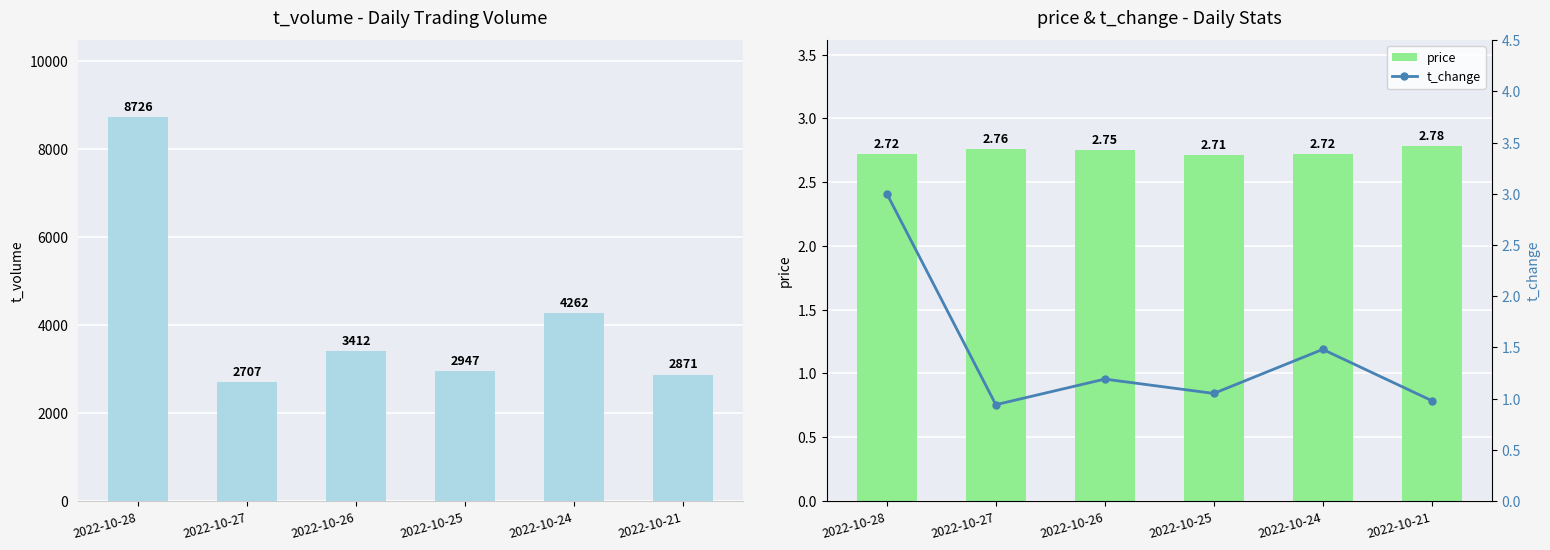

True or false: t_volume has a value of 3543.6 at 2022-10-28.

False